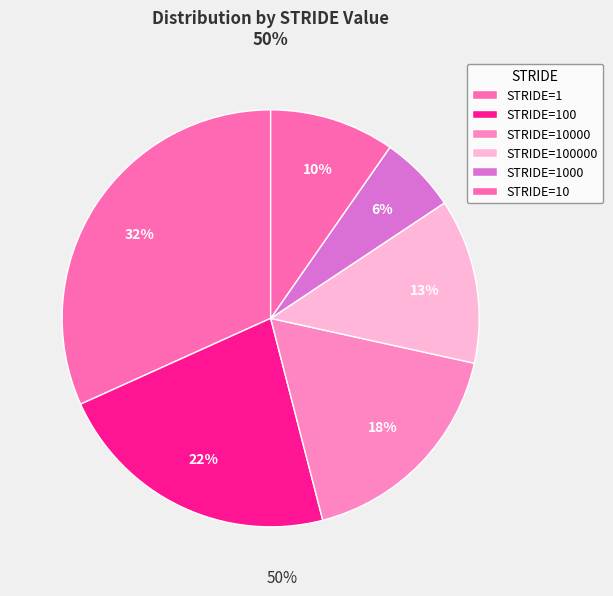

Count the number of slices in the pie.

6